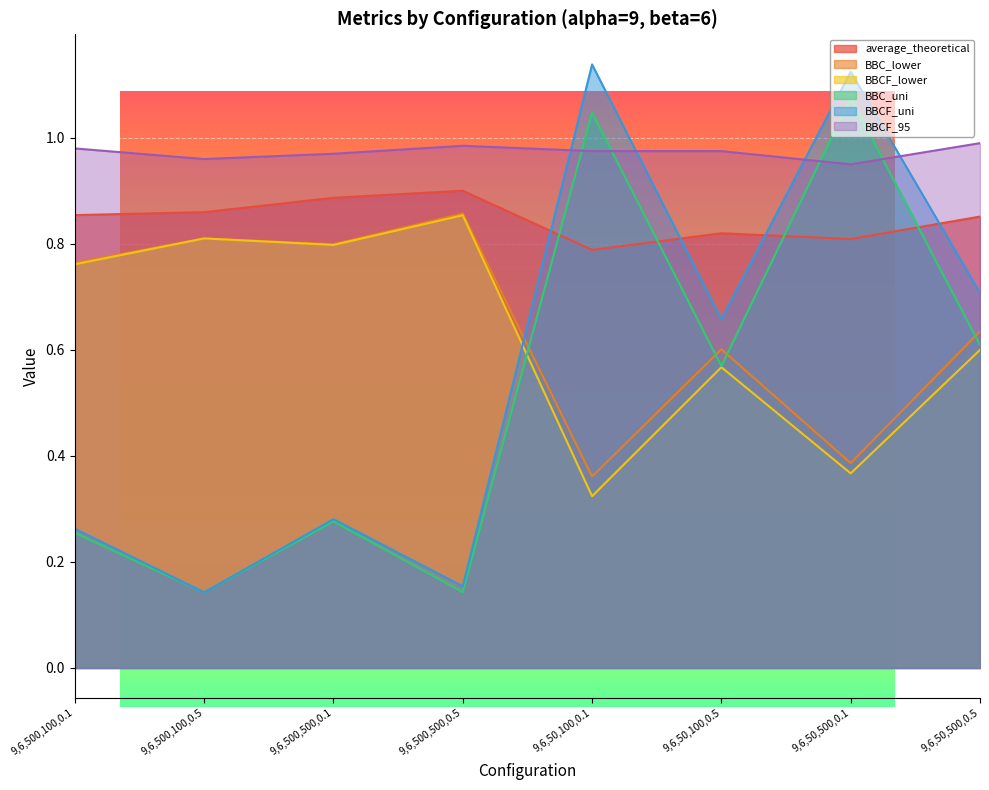

What is the label of the 6th point from the left?

9,6,50,100,0.5